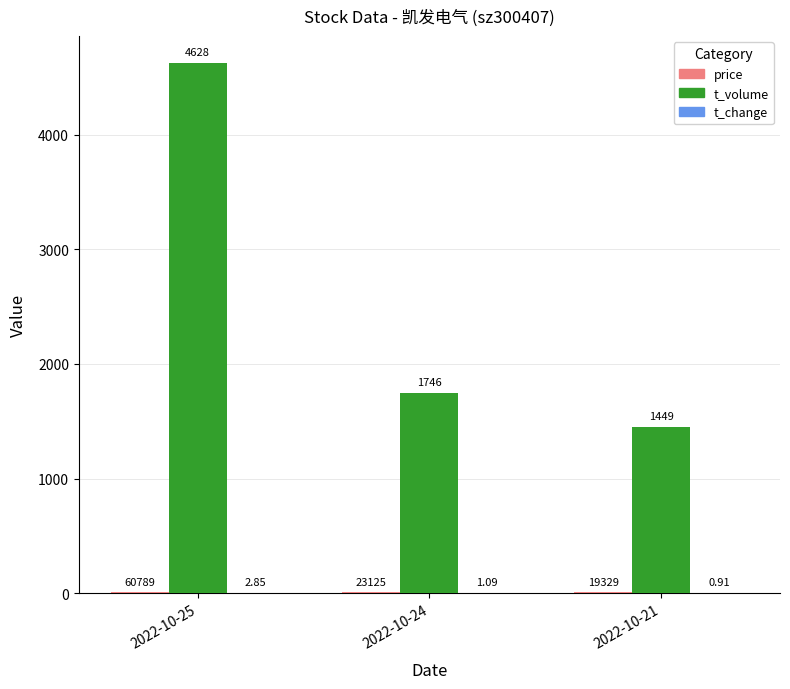

Between 2022-10-24 and 2022-10-21, which series saw the biggest shift?

t_volume